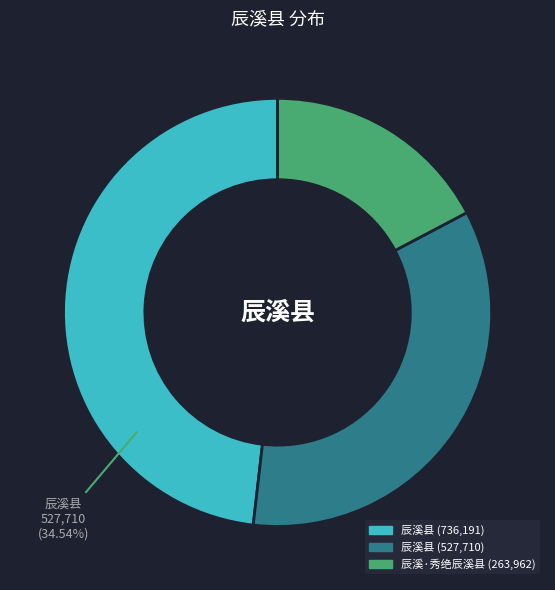

Is it true that 辰溪·秀绝辰溪县 is 11% of the pie?

False